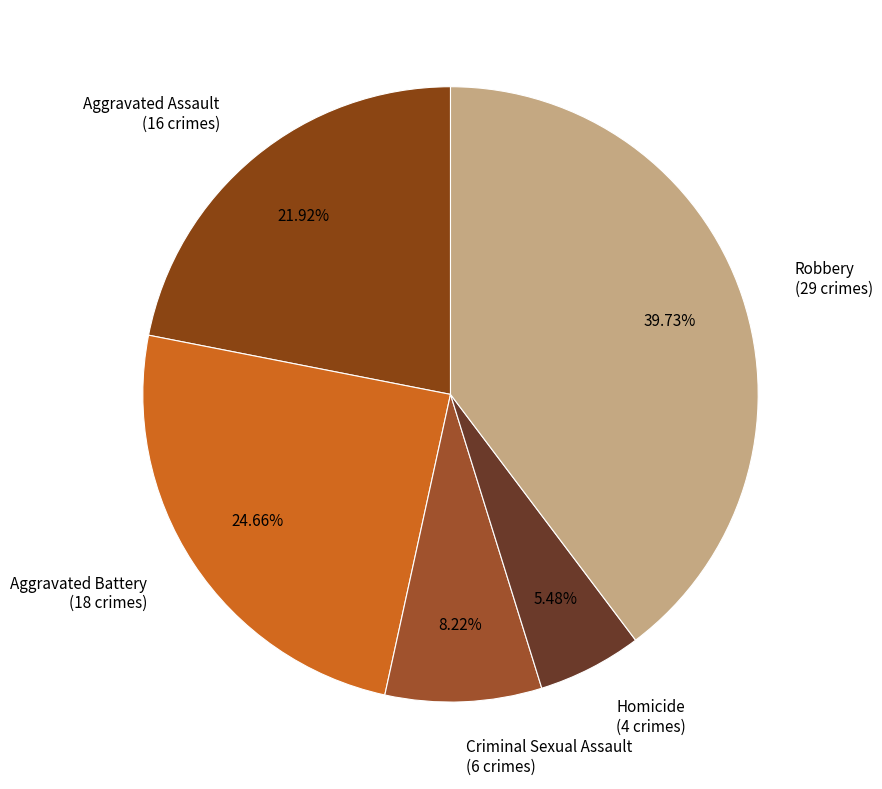

The Aggravated Assault slice represents 22% of the pie. True or false?

True